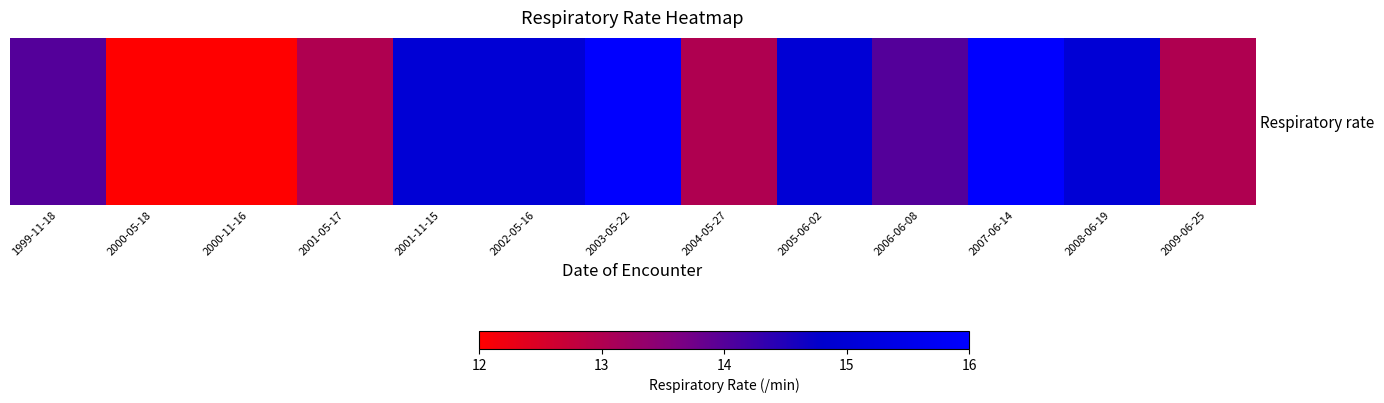

The value at 2003-05-22 is 16. True or false?

True